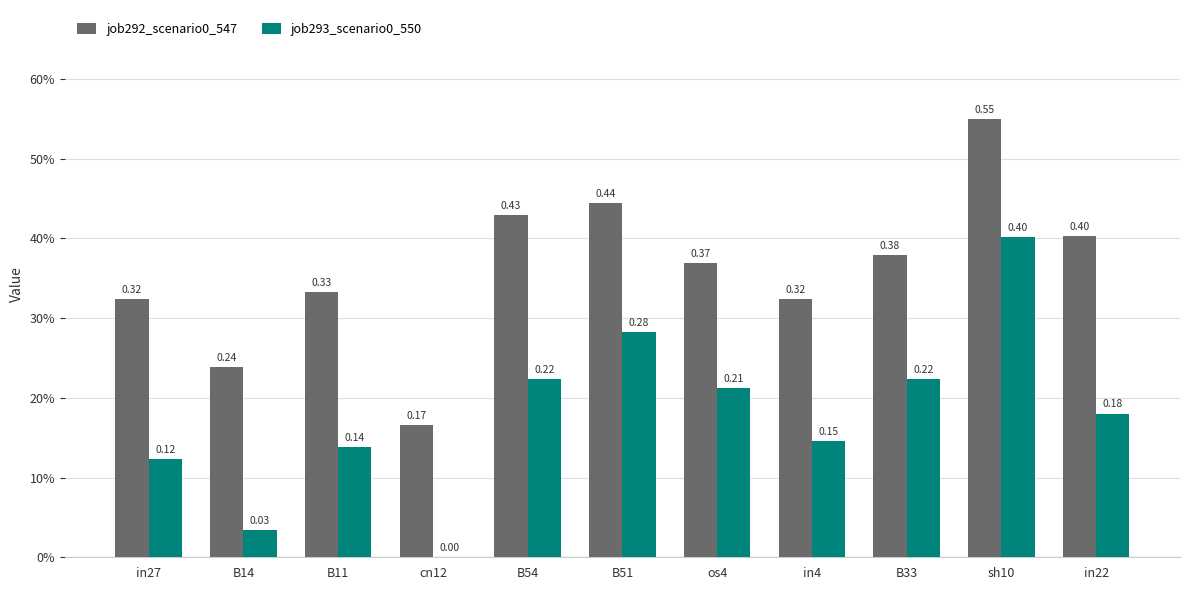

Which series changed the most between in27 and B11?

job293_scenario0_550